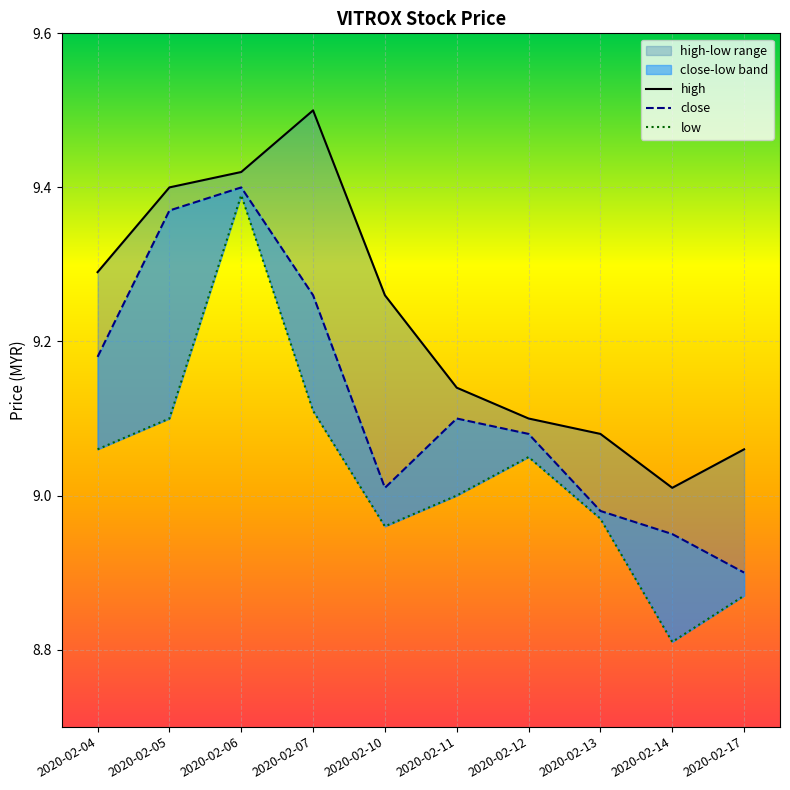

At how many categories does at least one series exceed 8?

10